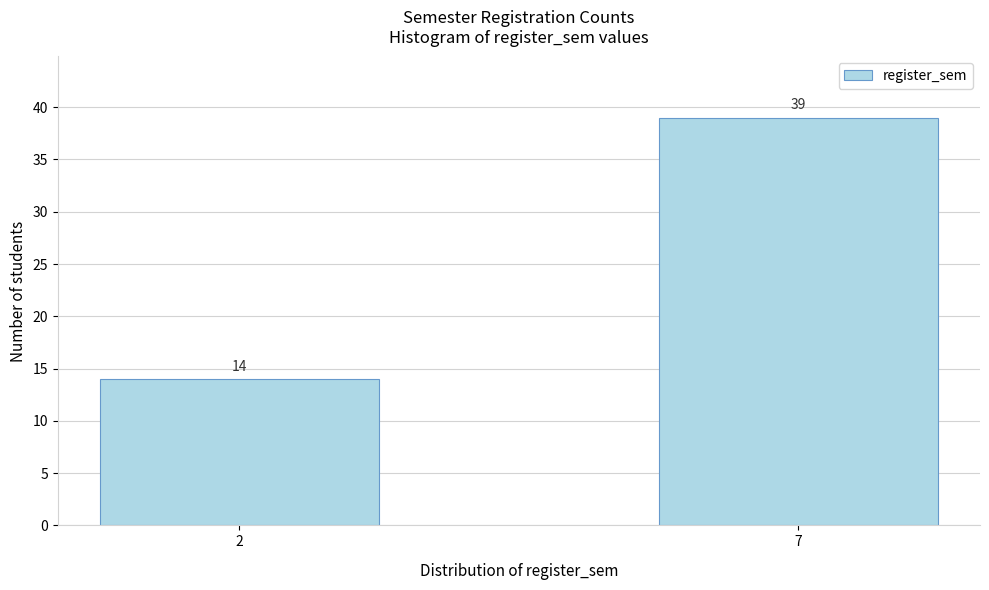

Reading left to right, list all the values displayed in this chart.

2=14	7=39